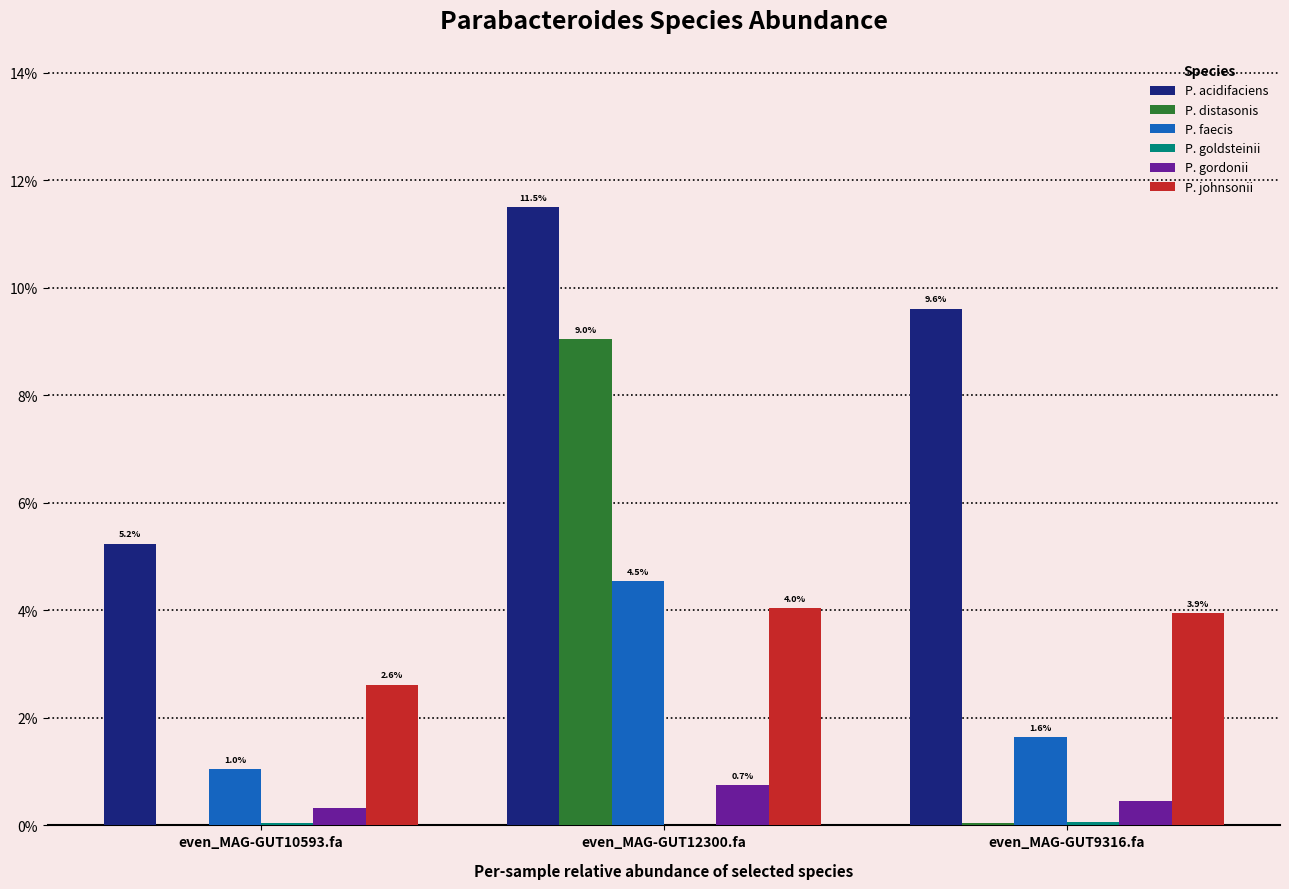

Are the bars grouped side by side (vs. stacked)?

Yes